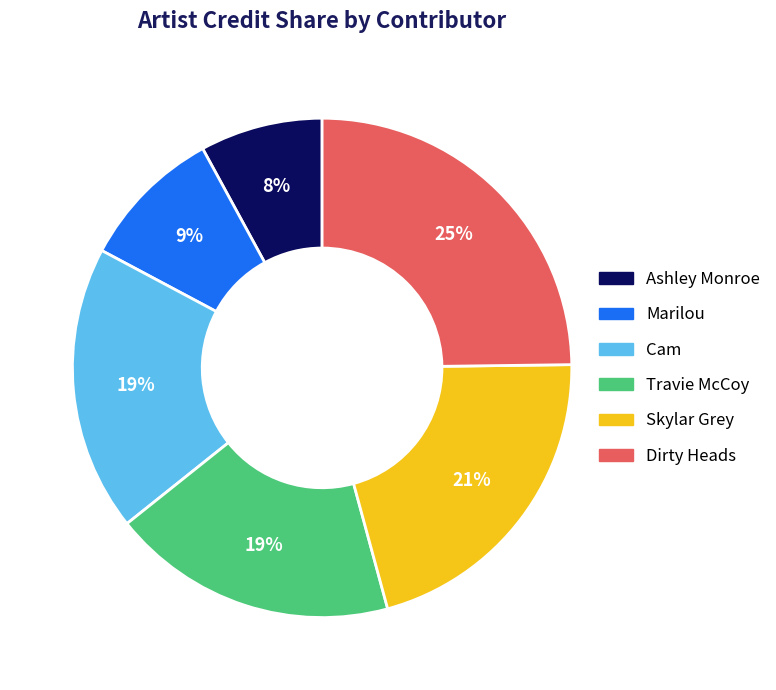

To the nearest percent, what is the difference between the largest and smallest slice percentages?

17%